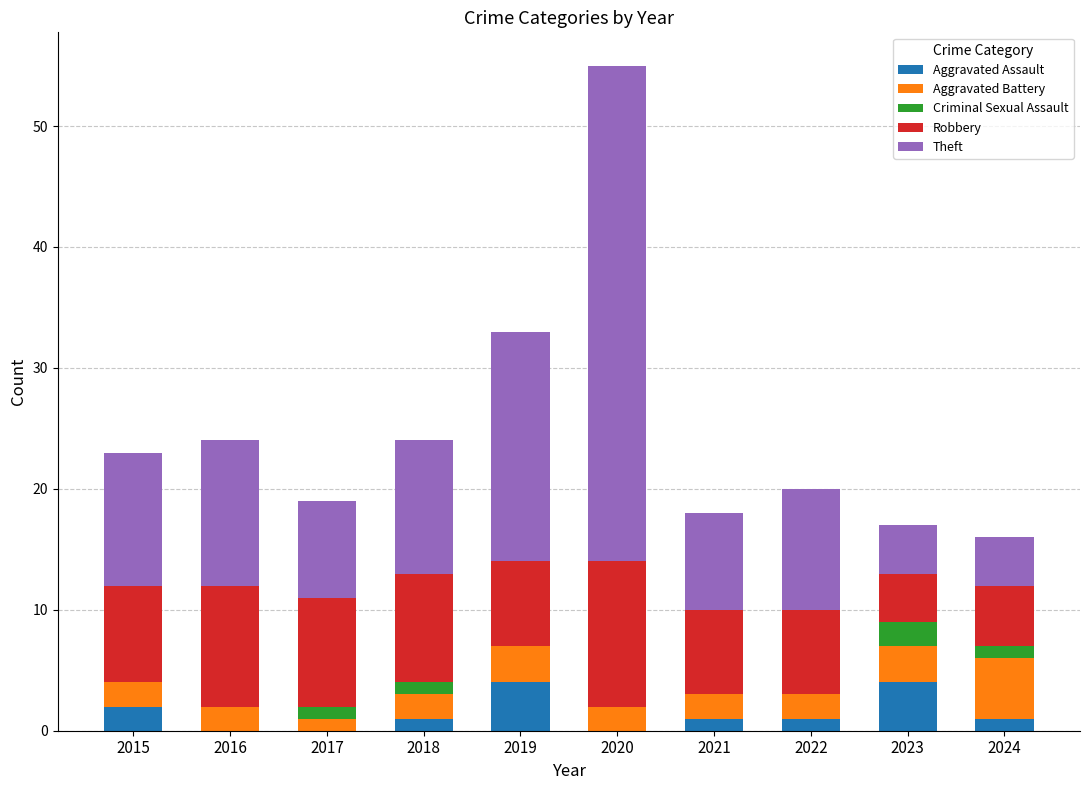

What is the highest value of the Aggravated Assault series?

4